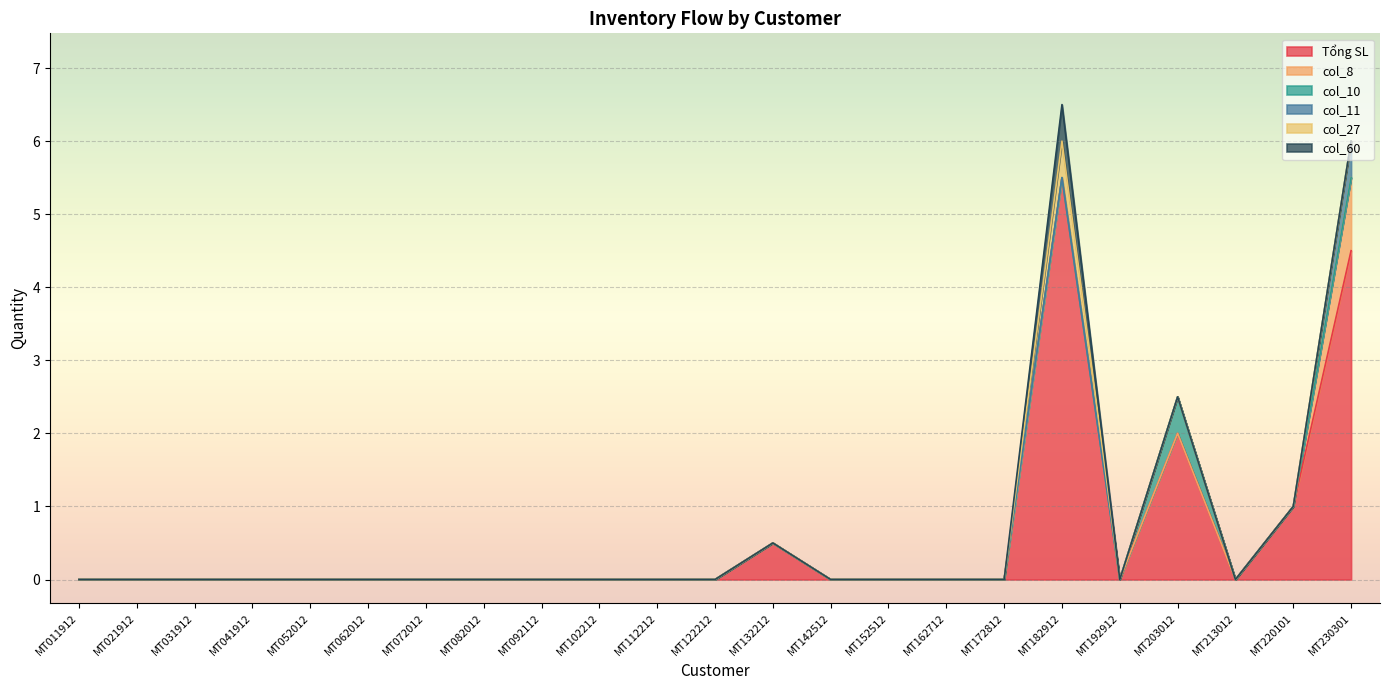

The col_8 series shows 0.3 at MT162712. True or false?

False